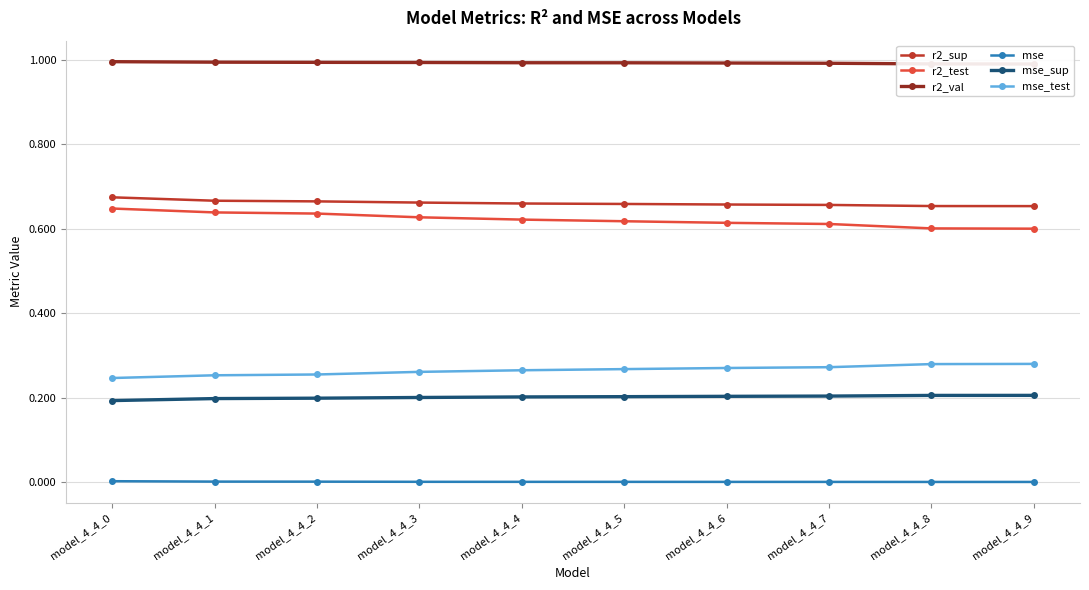

The value of mse at model_4_4_9 is 0.0. True or false?

True